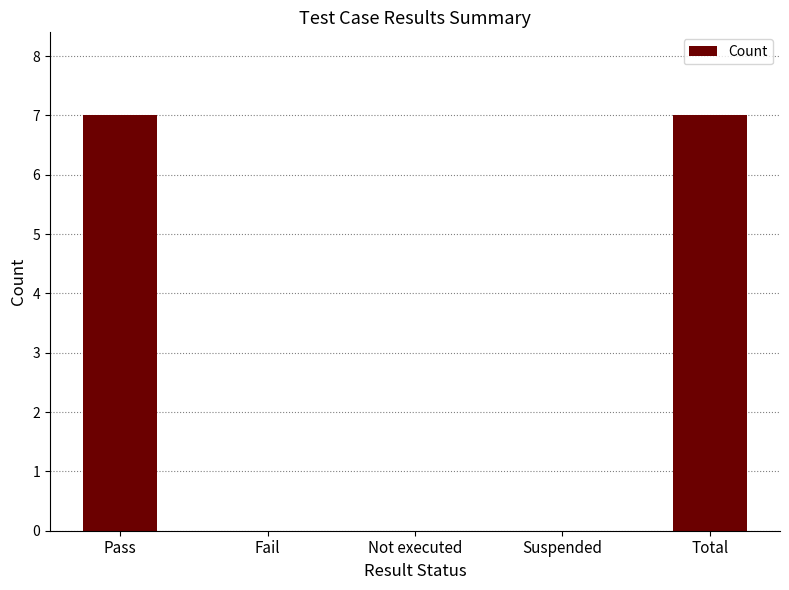

What is the average value?

3